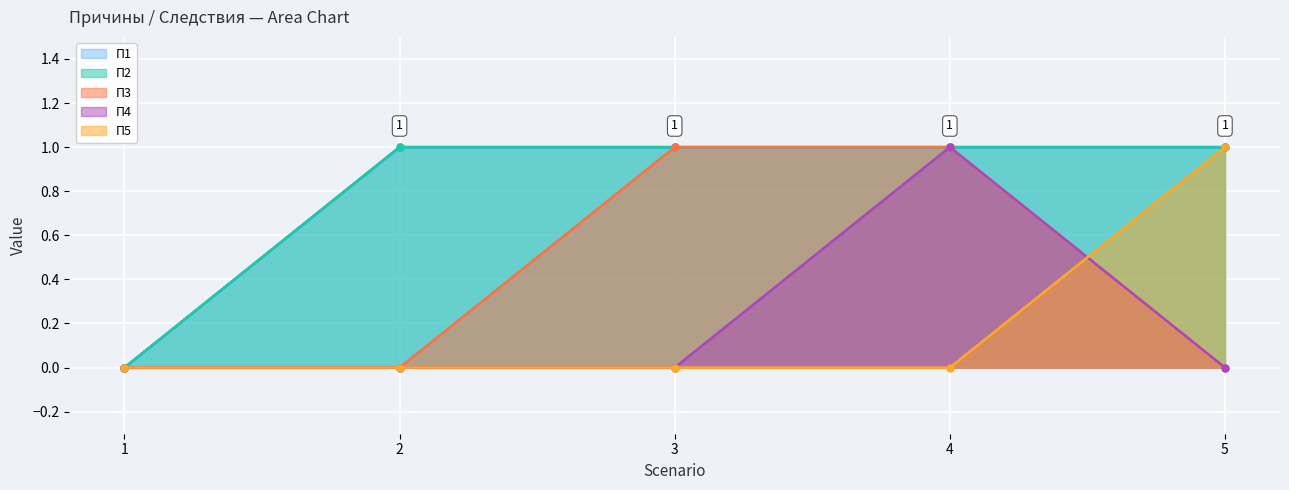

What value does the П2 series have at 4?

1